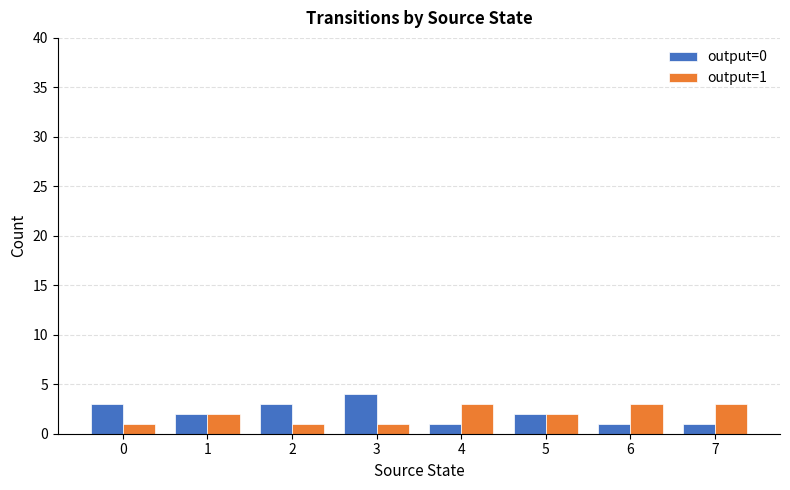

Reading left to right, what are all the values shown in this chart?

output=0: 3	2	3	4	1	2	1	1
output=1: 1	2	1	1	3	2	3	3